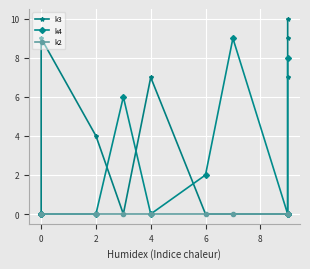

Which series has the largest total across all categories?

k3